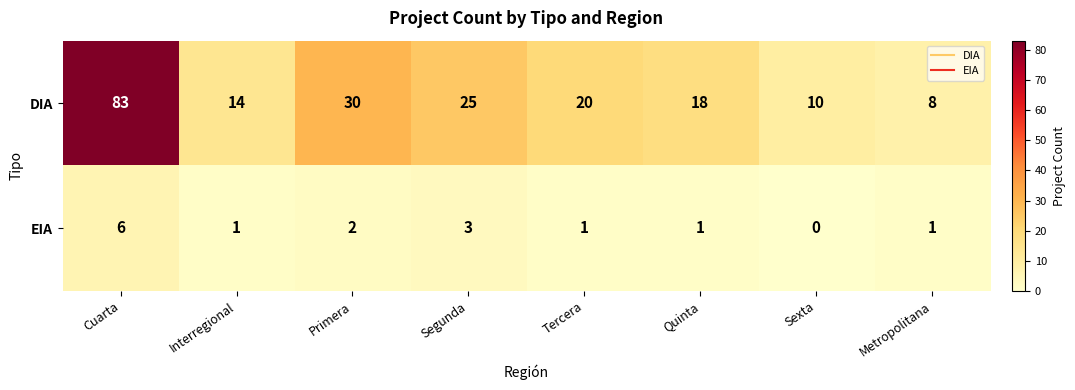

What is the approximate value of EIA at Cuarta?

6